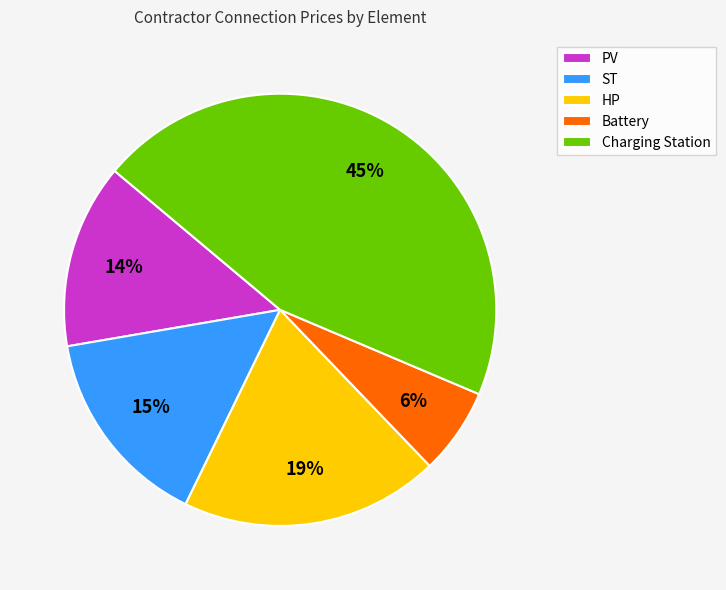

Is there a majority slice in this chart?

No